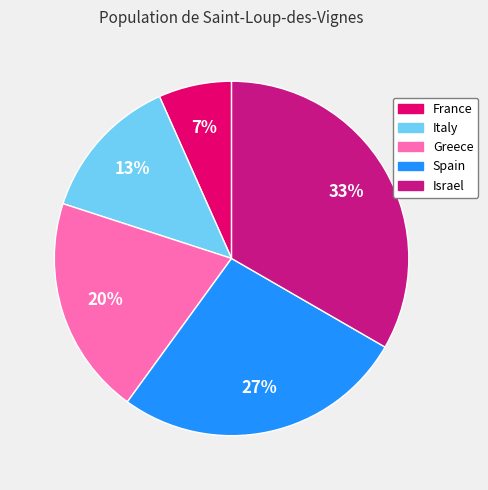

Do Italy and Israel together represent more than half of the pie?

No